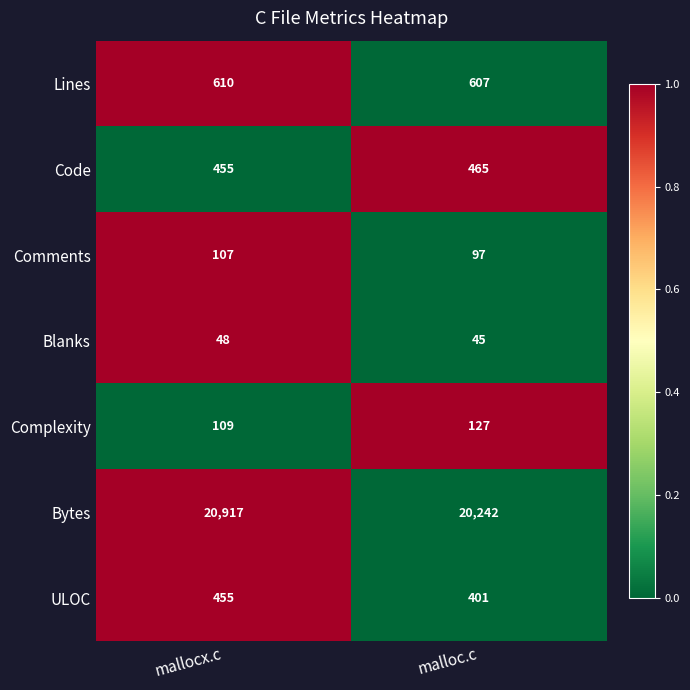

What is the minimum value shown in the chart?

45